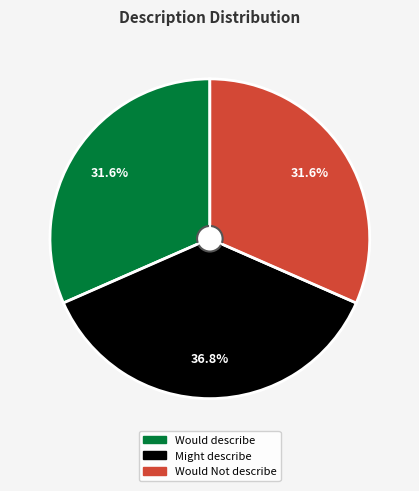

Is it true that Would Not describe is 38% of the pie?

False